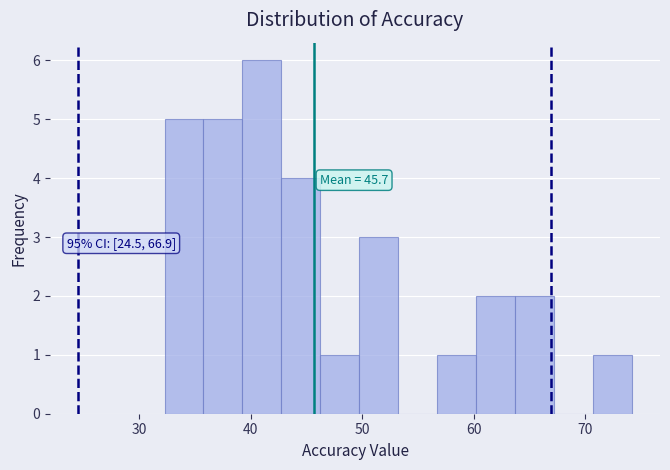

Read against the x-axis, roughly where is the centre of the tallest bar?

41